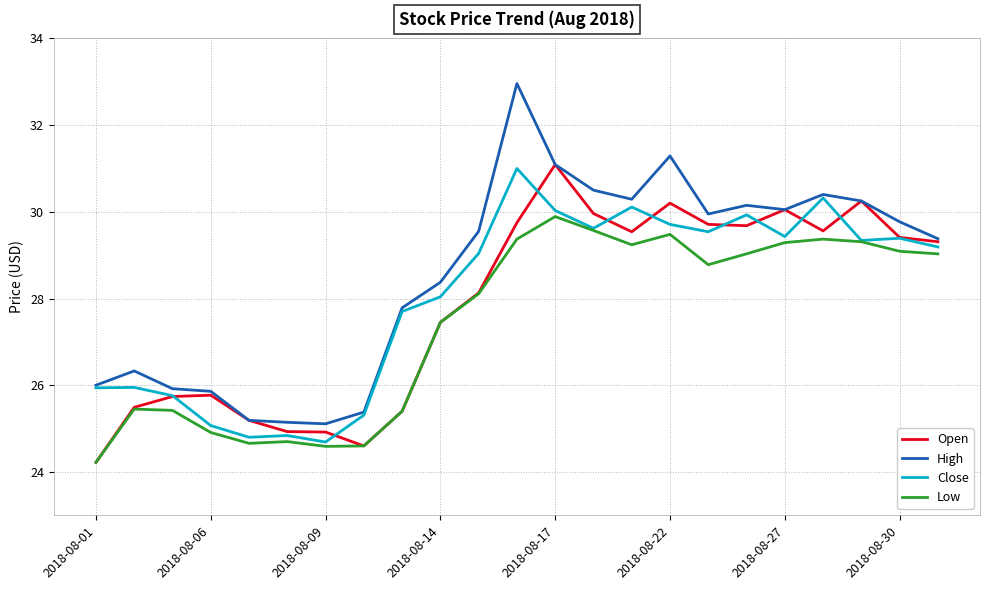

What is the minimum value for High?

25.1